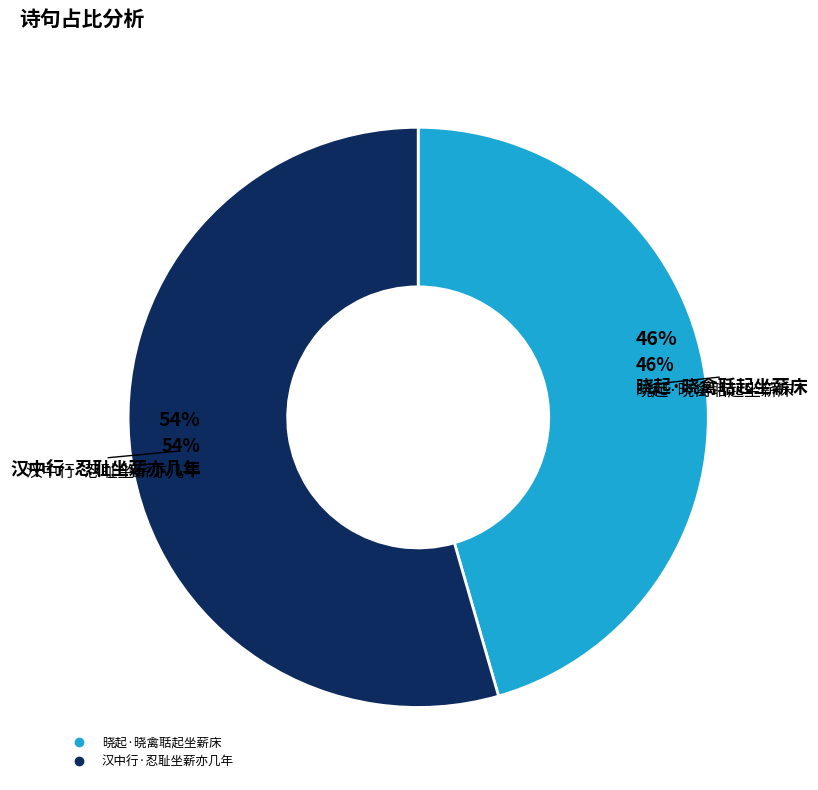

To the nearest percent, what portion does 晓起·晓禽聒起坐薪床 represent?

46%